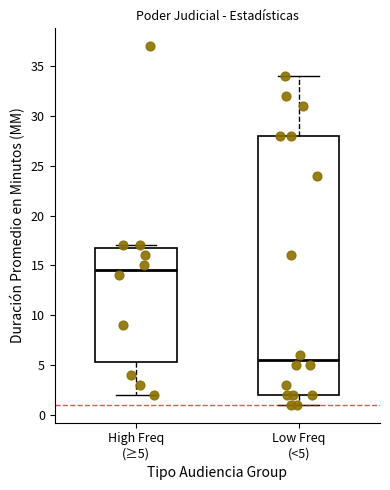

Reading left to right, read every box against the y-axis: the position of its median line, the range the box covers, and the ends of its whiskers. The values are not printed on the chart, so give them approximately, as read against the axis.

High Freq (≥5): median 14.5, box 5.5 to 17.0, whiskers 2.0 to 17.0 (just above the box's upper edge)
Low Freq (<5): median 5.5, box 2.0 to 28.0, whiskers 1.0 to 34.0